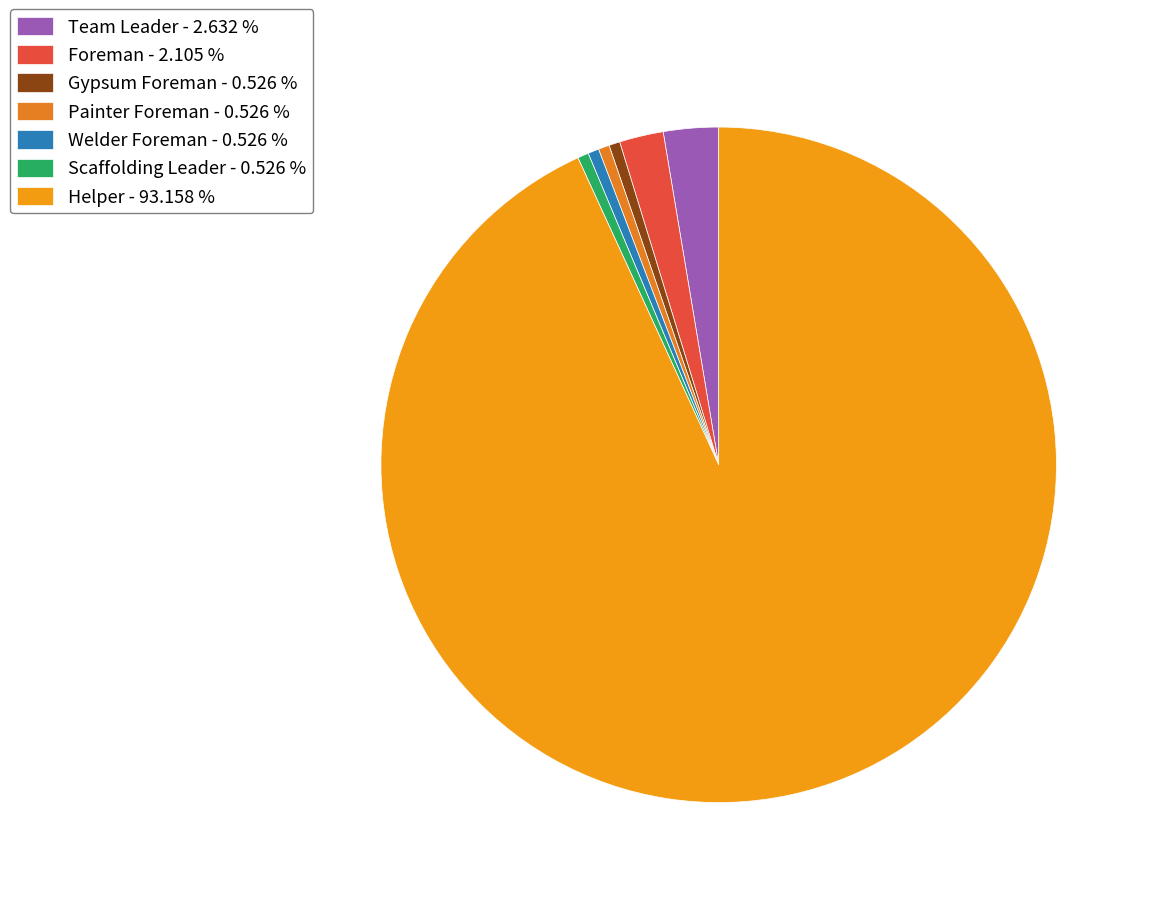

Is there a majority slice in this chart?

Yes